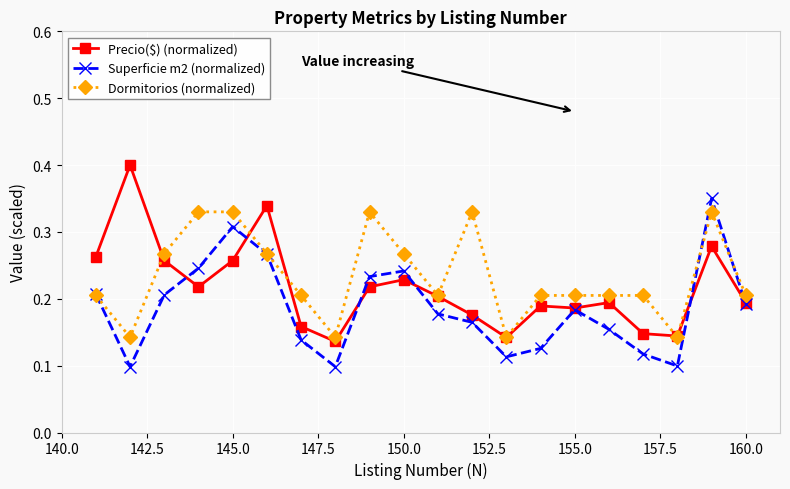

True or false: Precio($) (normalized) has more than 0 points higher than both neighbors.

True